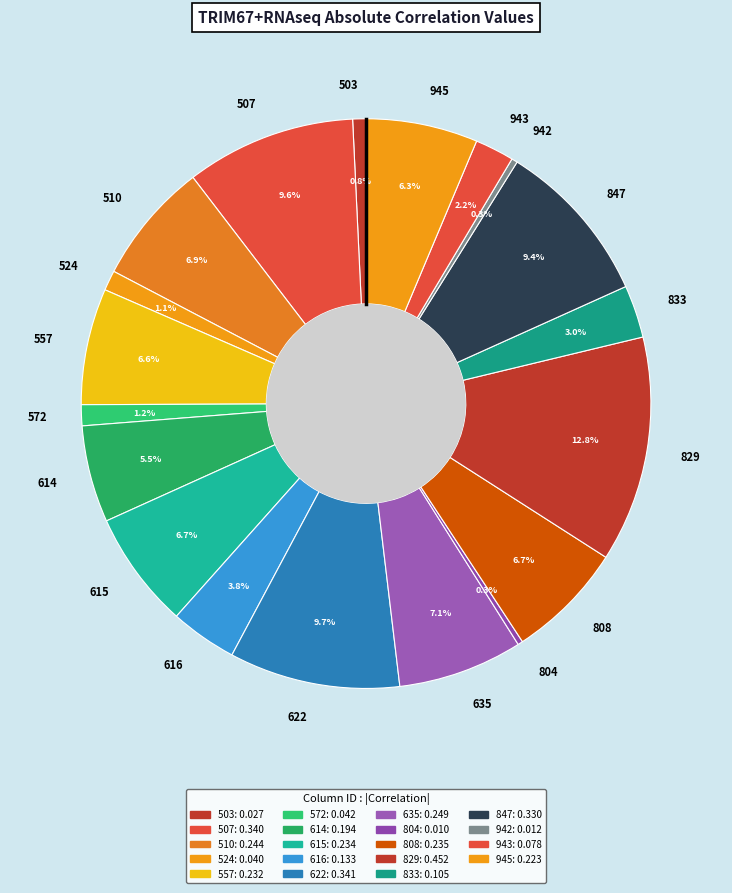

Does 945 represent more than half of the total?

No